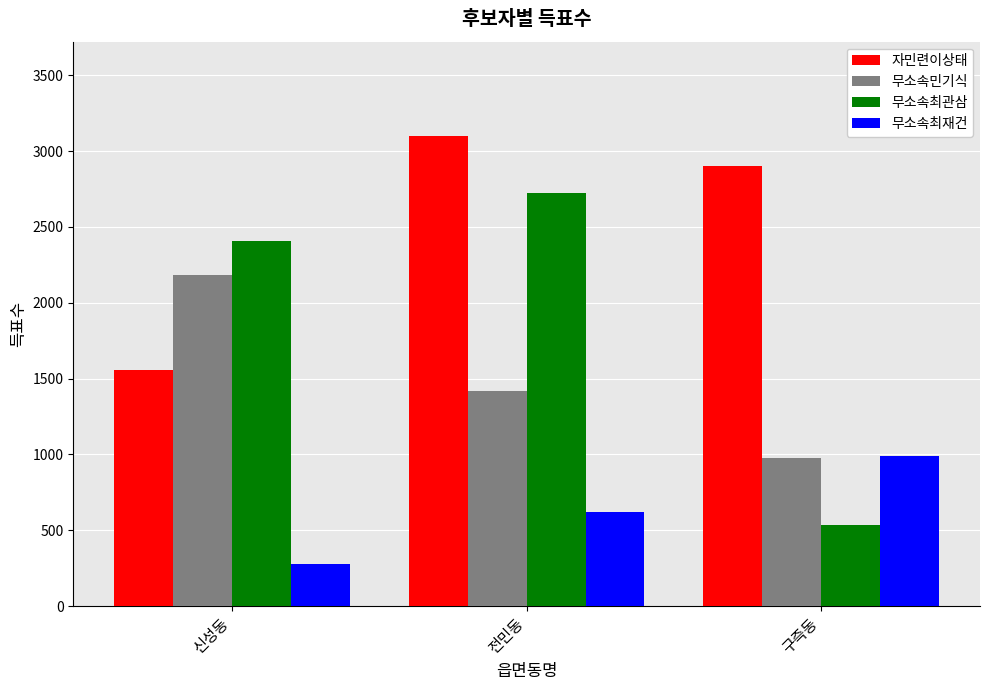

List the series in order of their peak value, highest first.

자민련이상태, 무소속최관삼, 무소속민기식, 무소속최재건